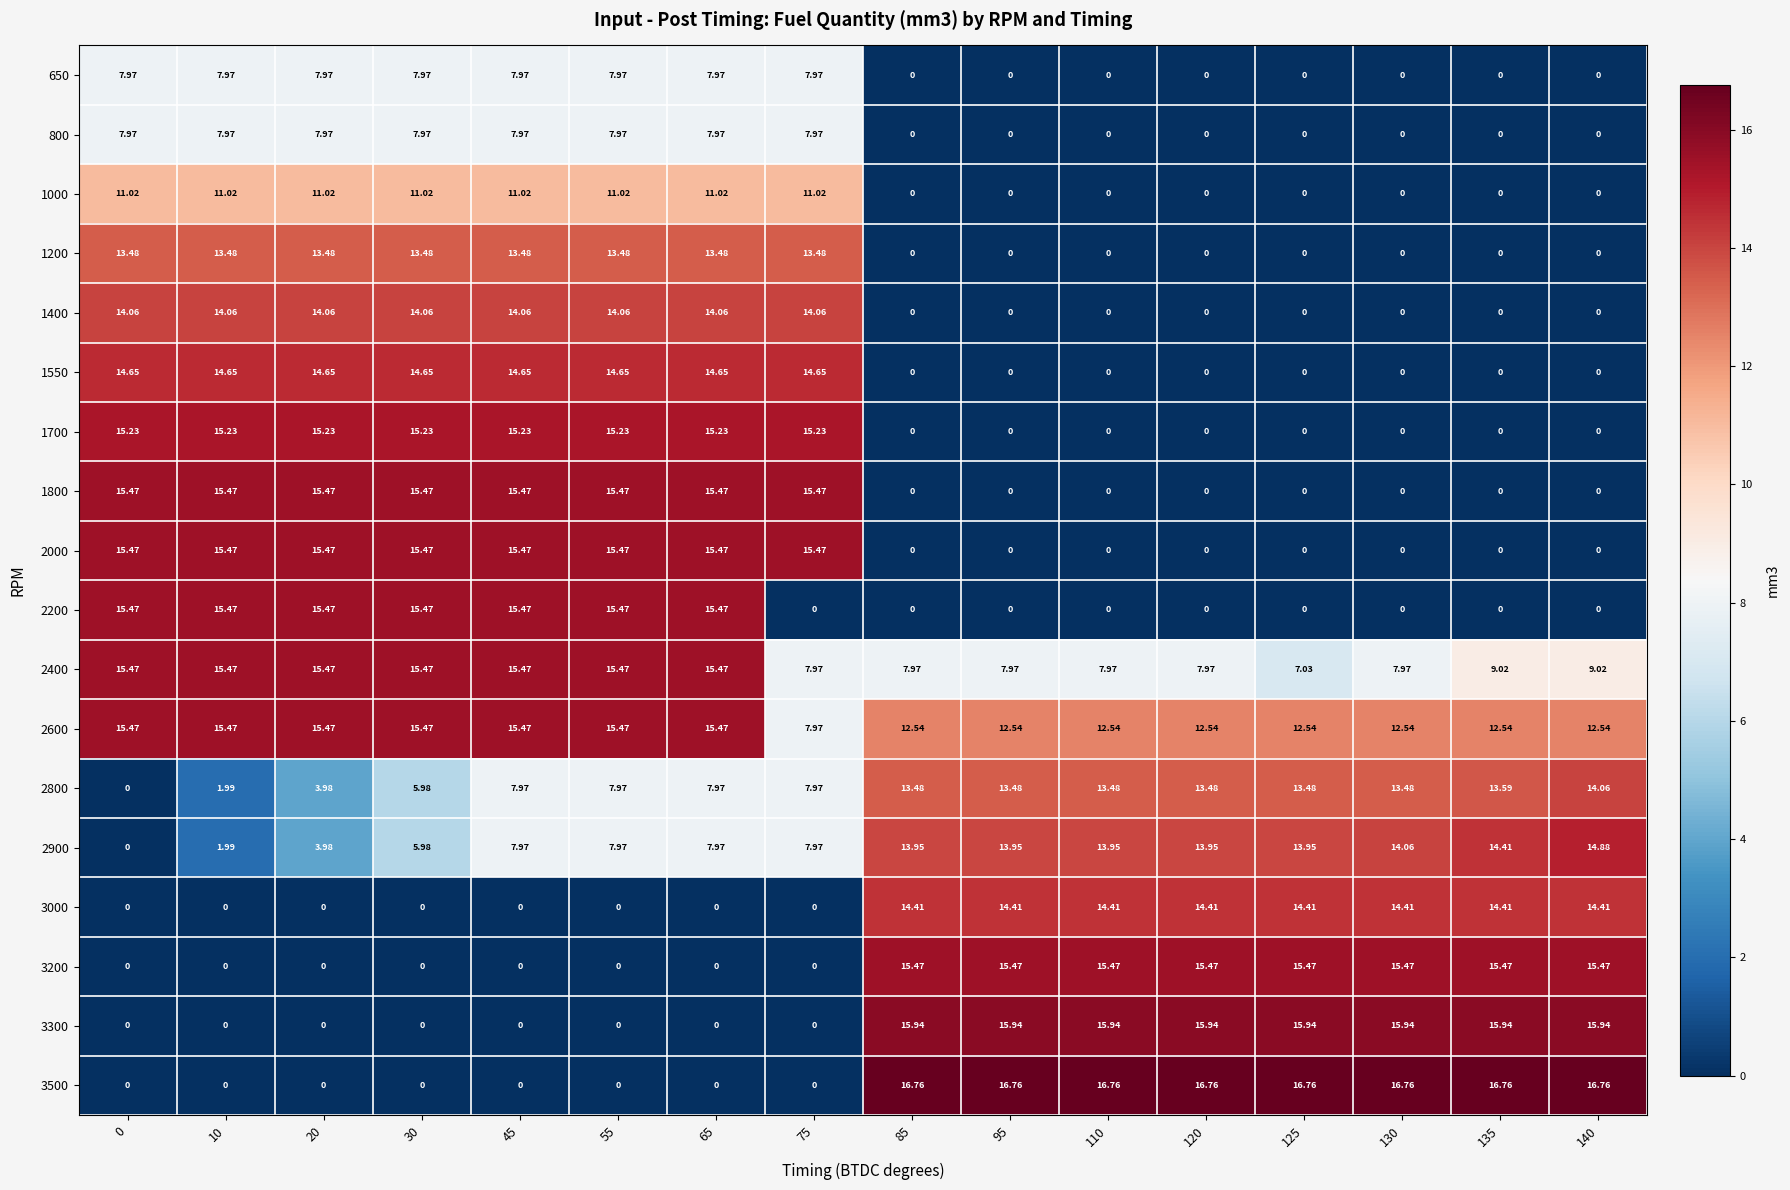

Is the value of 2600 at 65 greater than the value of 1200 at 10?

Yes